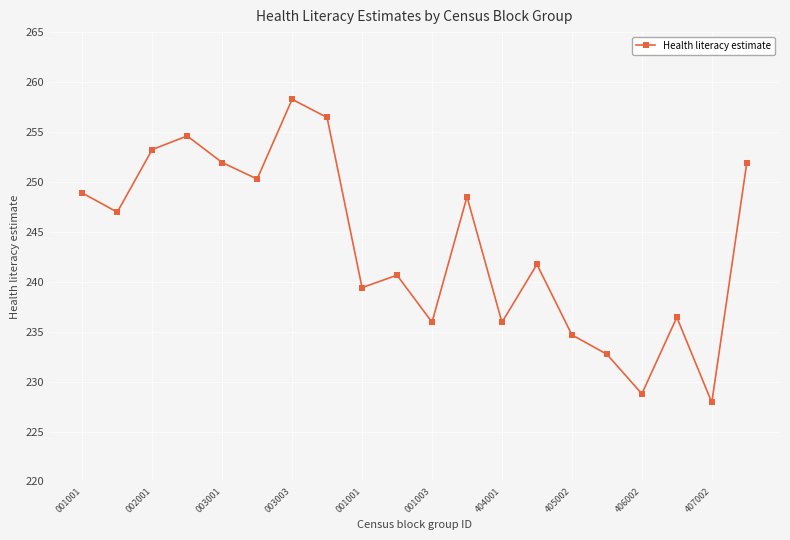

What is the difference between the second highest and minimum values?

28.5